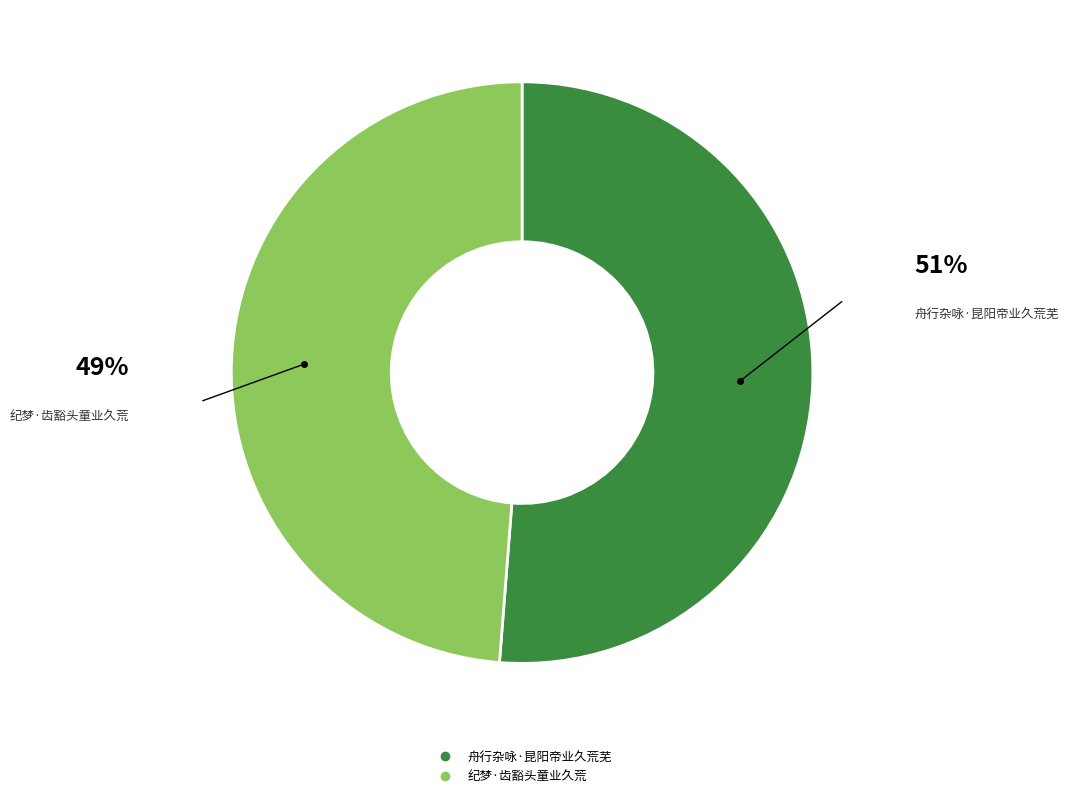

What is the smallest slice in the pie chart?

纪梦·齿豁头童业久荒